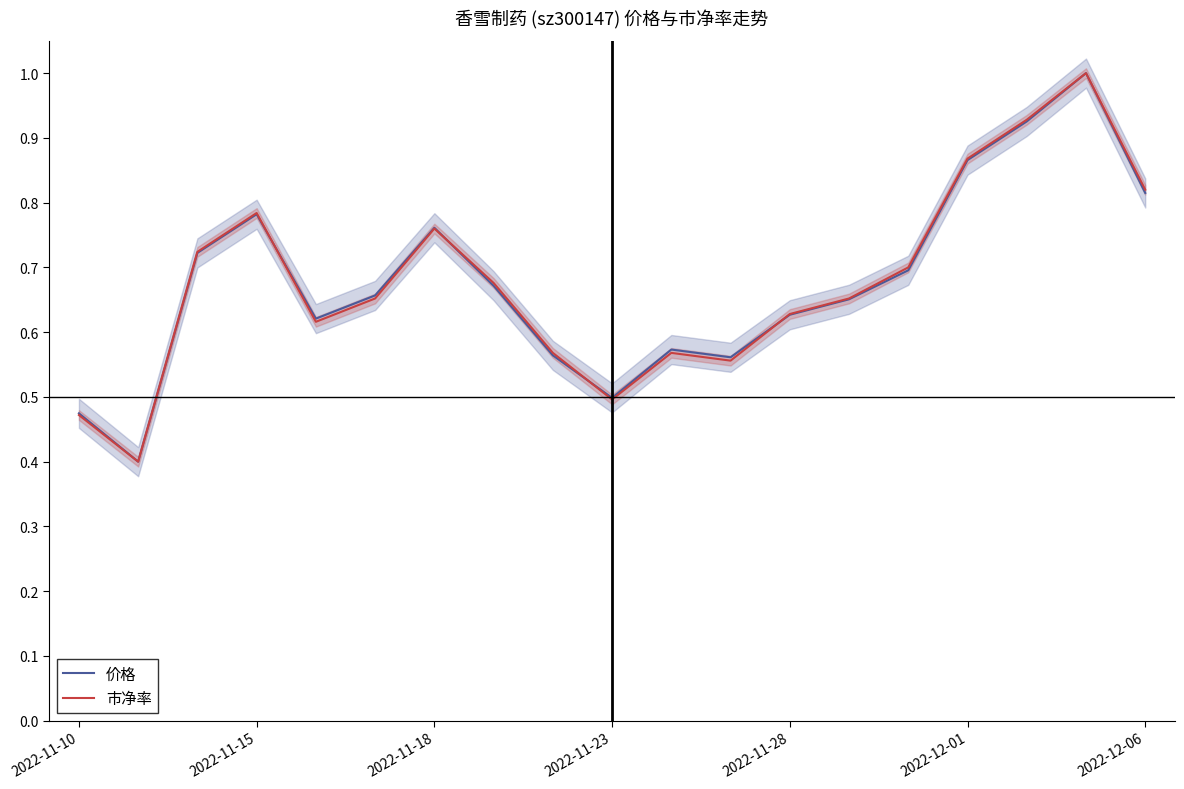

The value of 价格 at 2022-11-23 is 0.3. True or false?

False